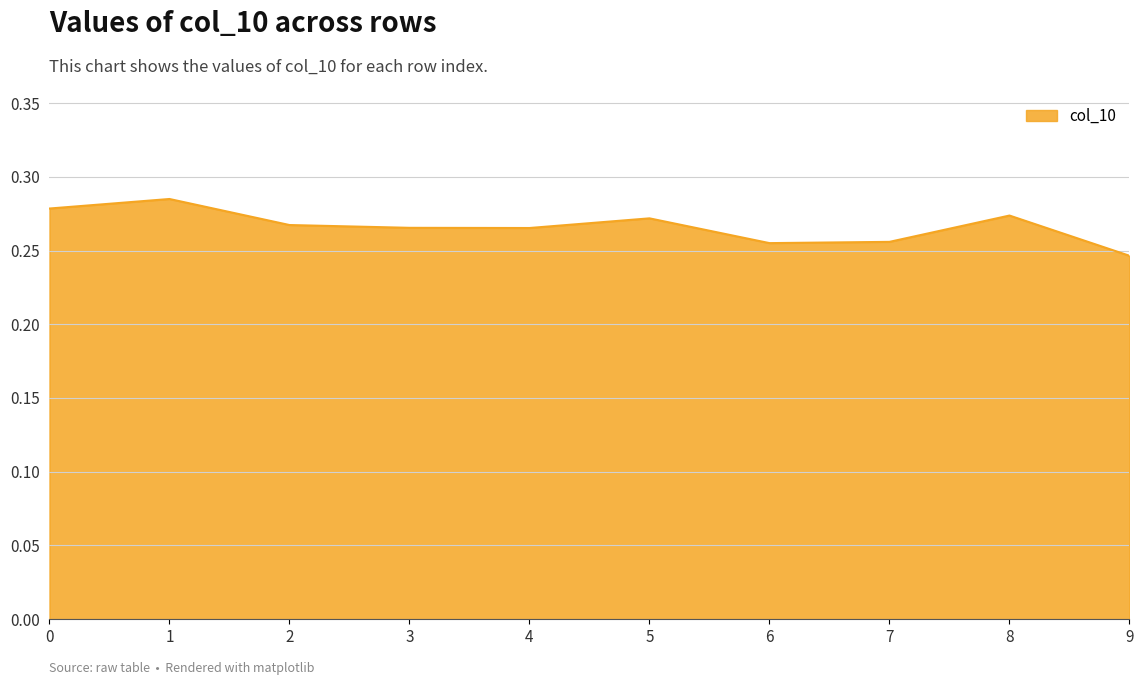

Which has a higher value, 5 or 7?

5